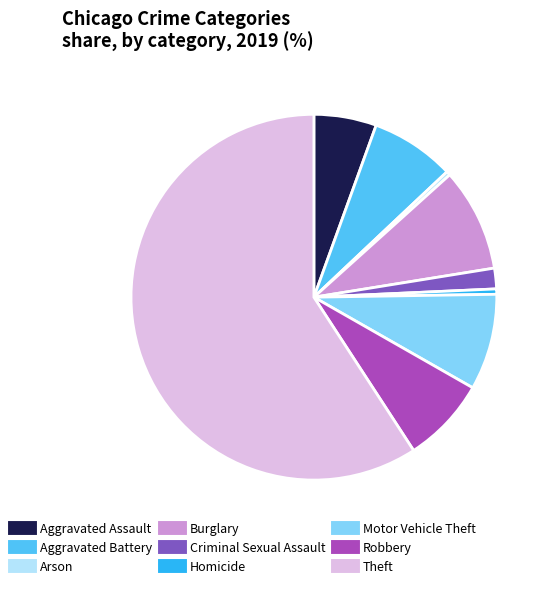

What is the largest slice in the pie chart?

Theft